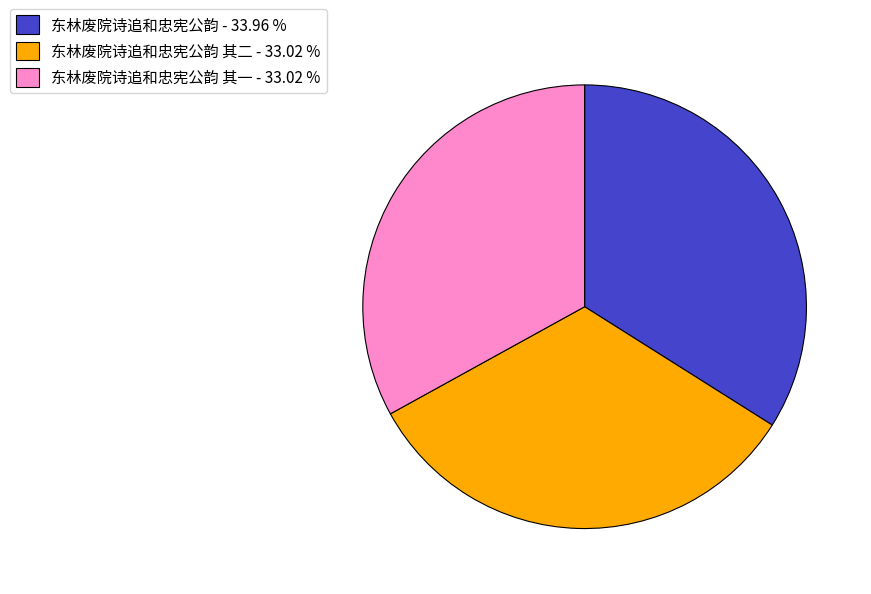

Does 东林废院诗追和忠宪公韵 其二 - 33.02 % represent more than half of the total?

No